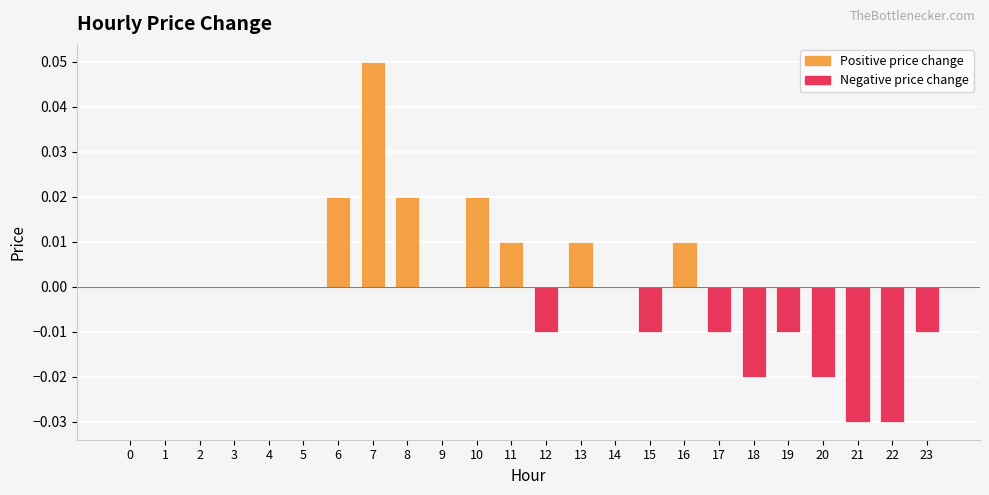

At which category does the chart reach its peak across all series?

7